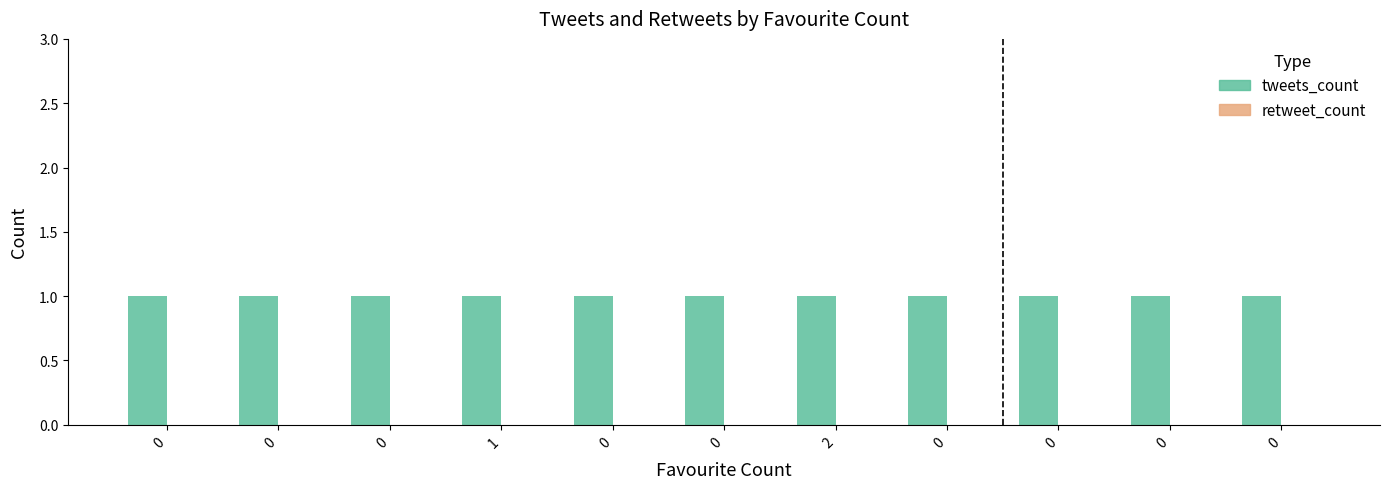

Reading left to right, extract all data points from this chart.

tweets_count: 0=1	0=1	0=1	1=1	0=1	0=1	2=1	0=1	0=1	0=1	0=1
retweet_count: 0=0	0=0	0=0	1=0	0=0	0=0	2=0	0=0	0=0	0=0	0=0